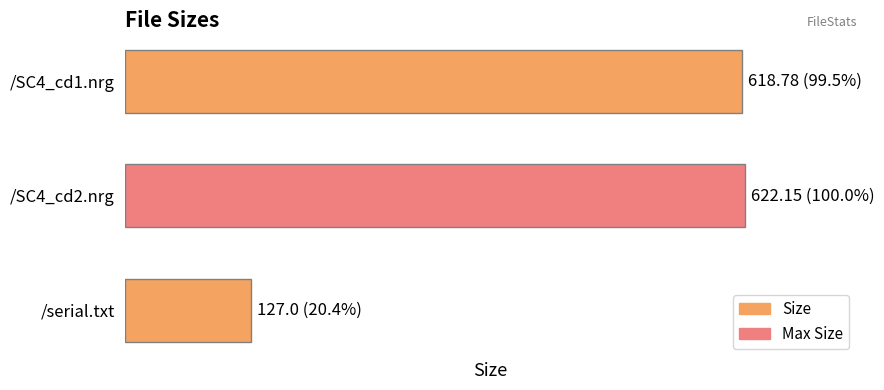

Does the chart contain any negative values?

No